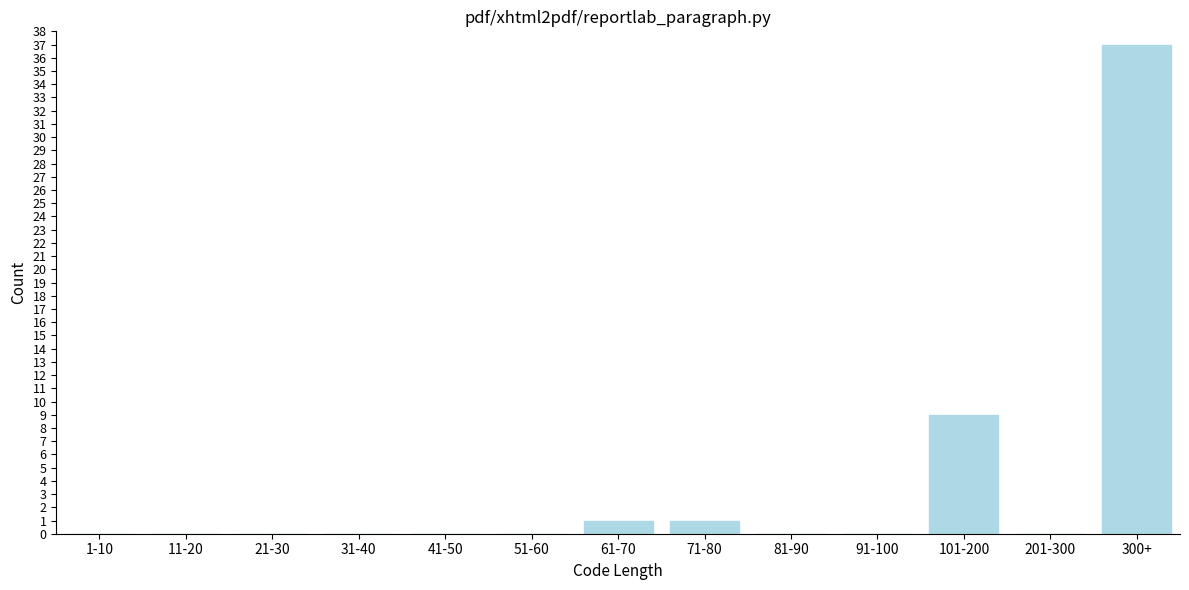

Reading right to left, what are all the values shown in this chart?

300+=37	201-300=0	101-200=9	91-100=0	81-90=0	71-80=1	61-70=1	51-60=0	41-50=0	31-40=0	21-30=0	11-20=0	1-10=0